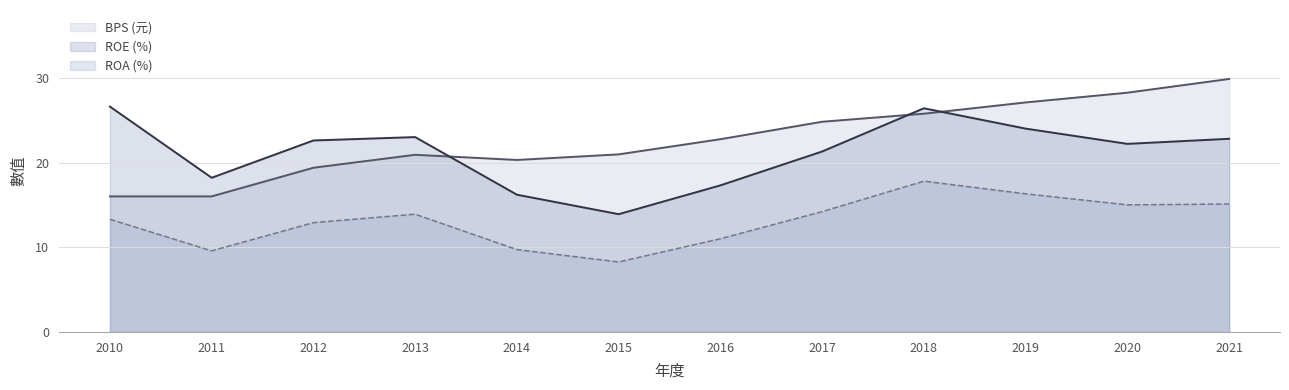

What is the spread (max minus min) of values at 2020?

13.2